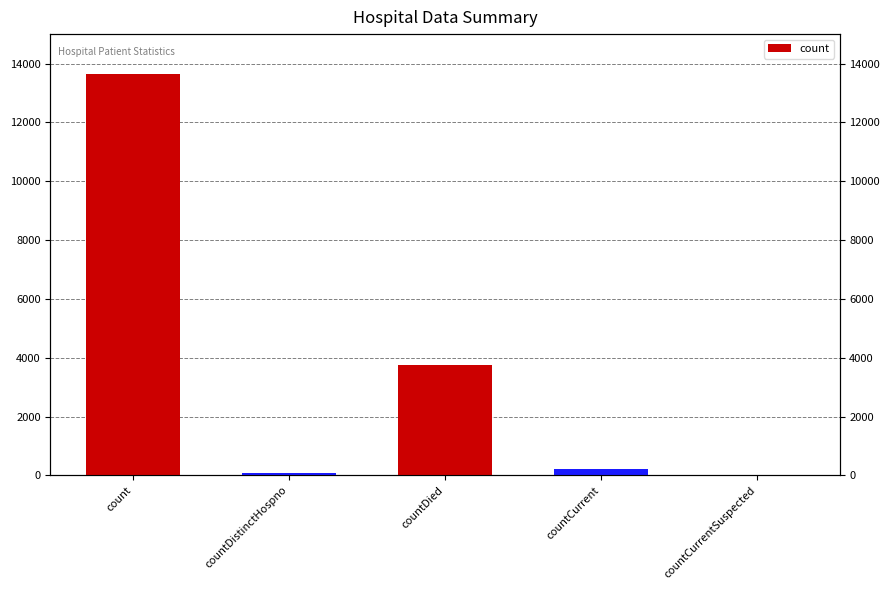

What is the value of the 4th bar from the left?

211